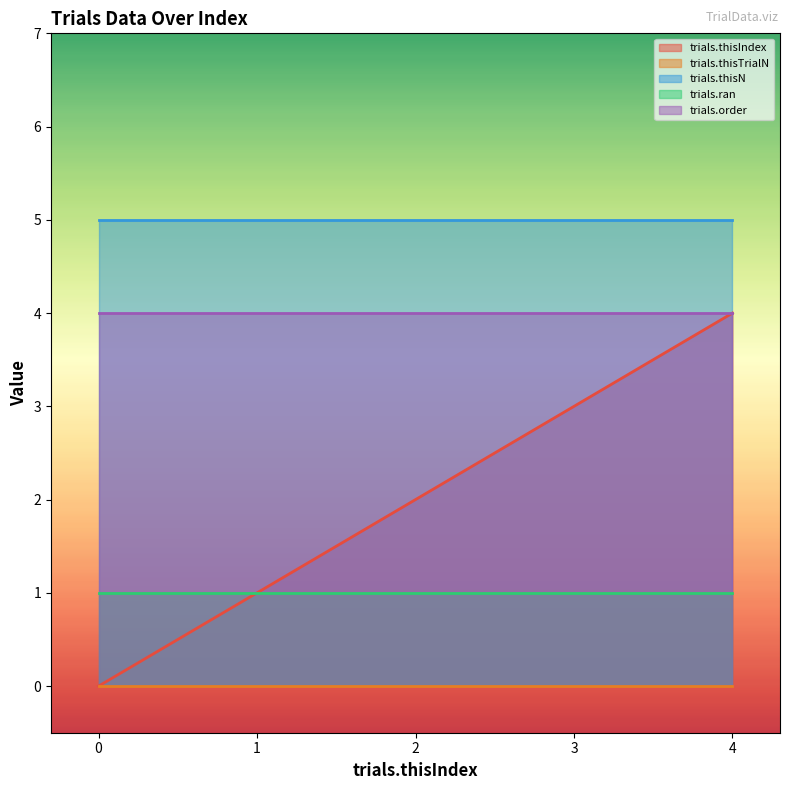

What is the sum of all trials.thisIndex values?

10